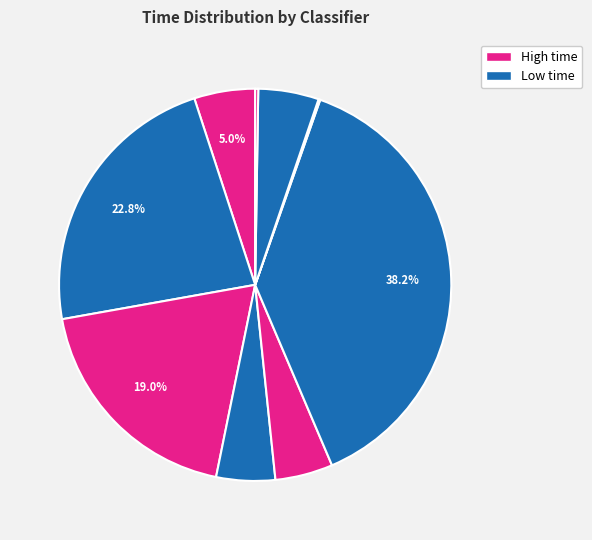

How many segments does this pie chart have?

9